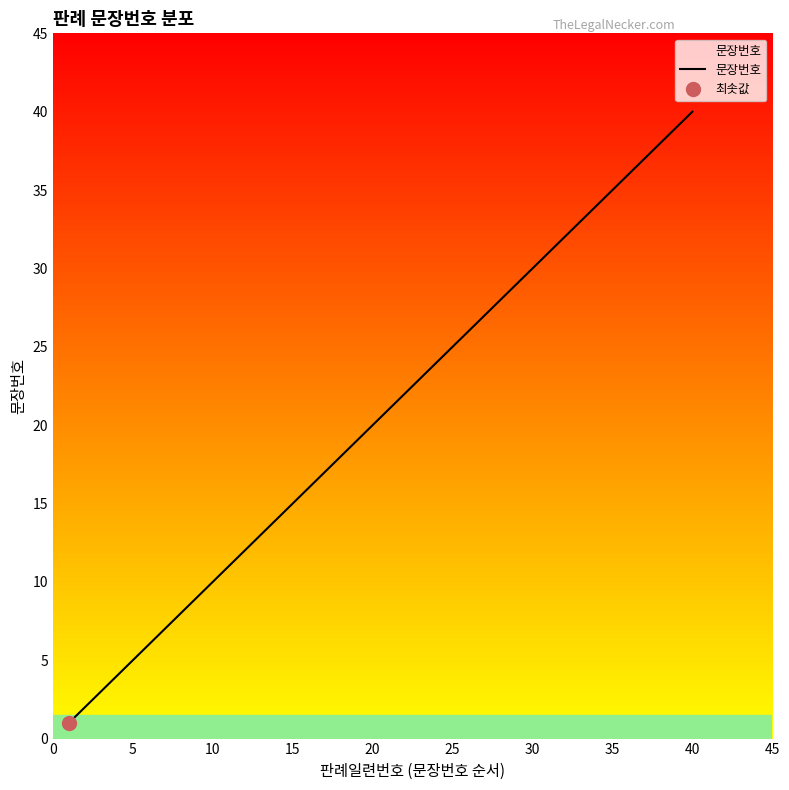

What is the maximum value for 문장번호?

40